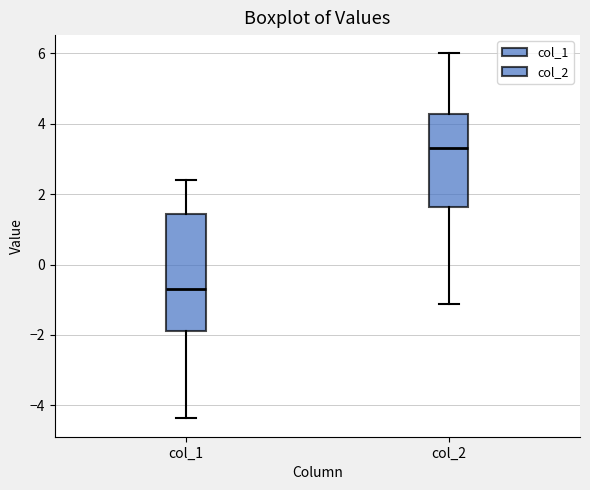

Reading left to right, read every box against the y-axis: the position of its median line, the range the box covers, and the ends of its whiskers. The values are not printed on the chart, so give them approximately, as read against the axis.

col_1: median -0.6, box -1.8 to 1.4, whiskers -4.4 to 2.4
col_2: median 3.2, box 1.6 to 4.2, whiskers -1.2 to 6.0